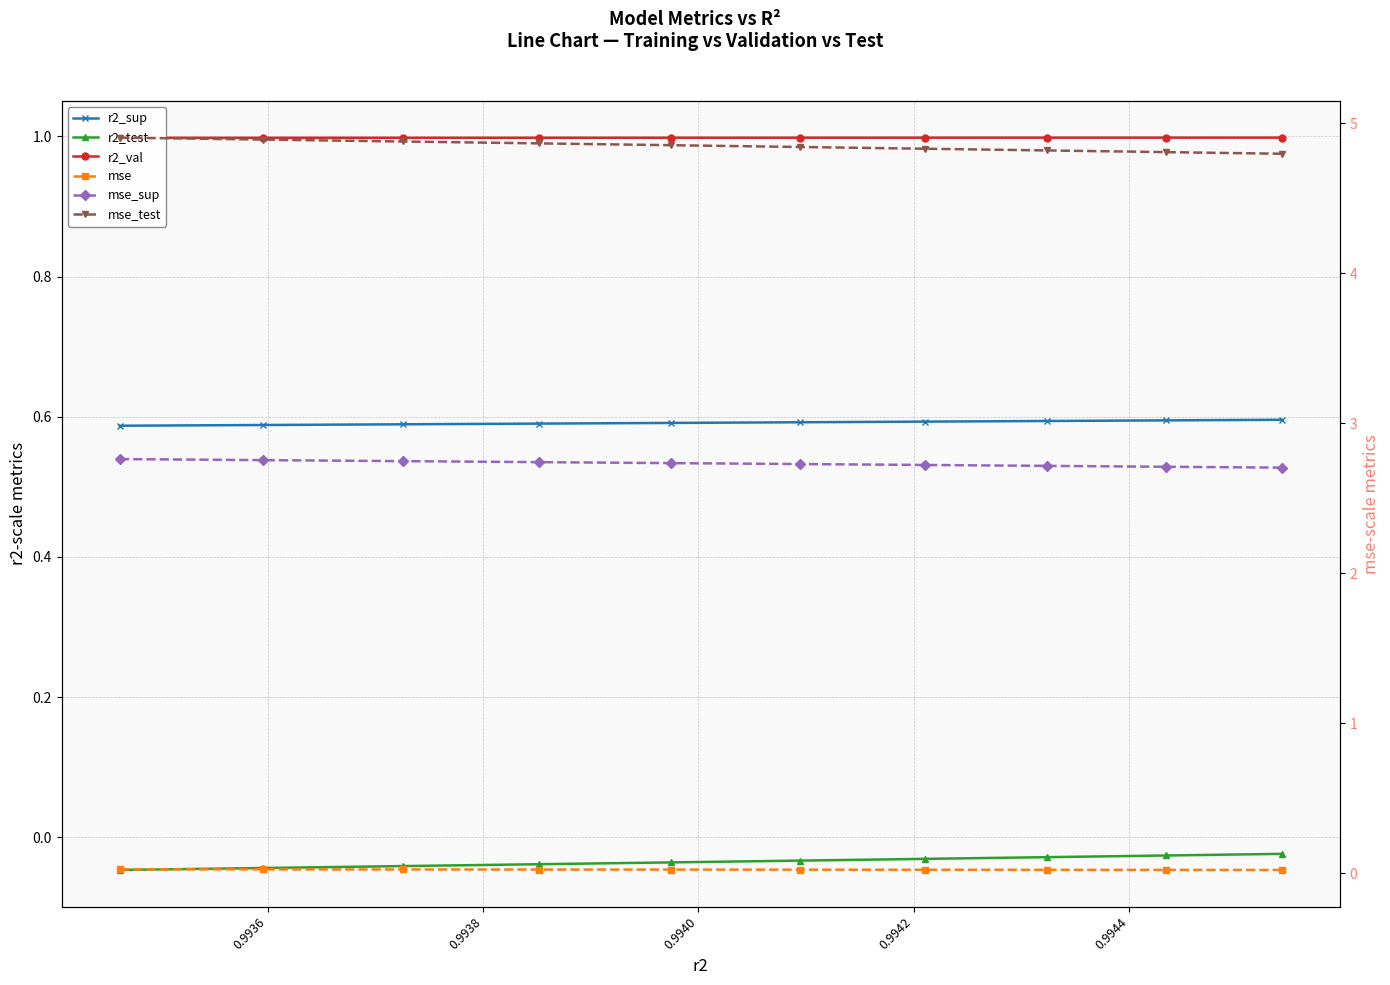

Is it true that mse_sup equals 2.7 at 0.9940?

True